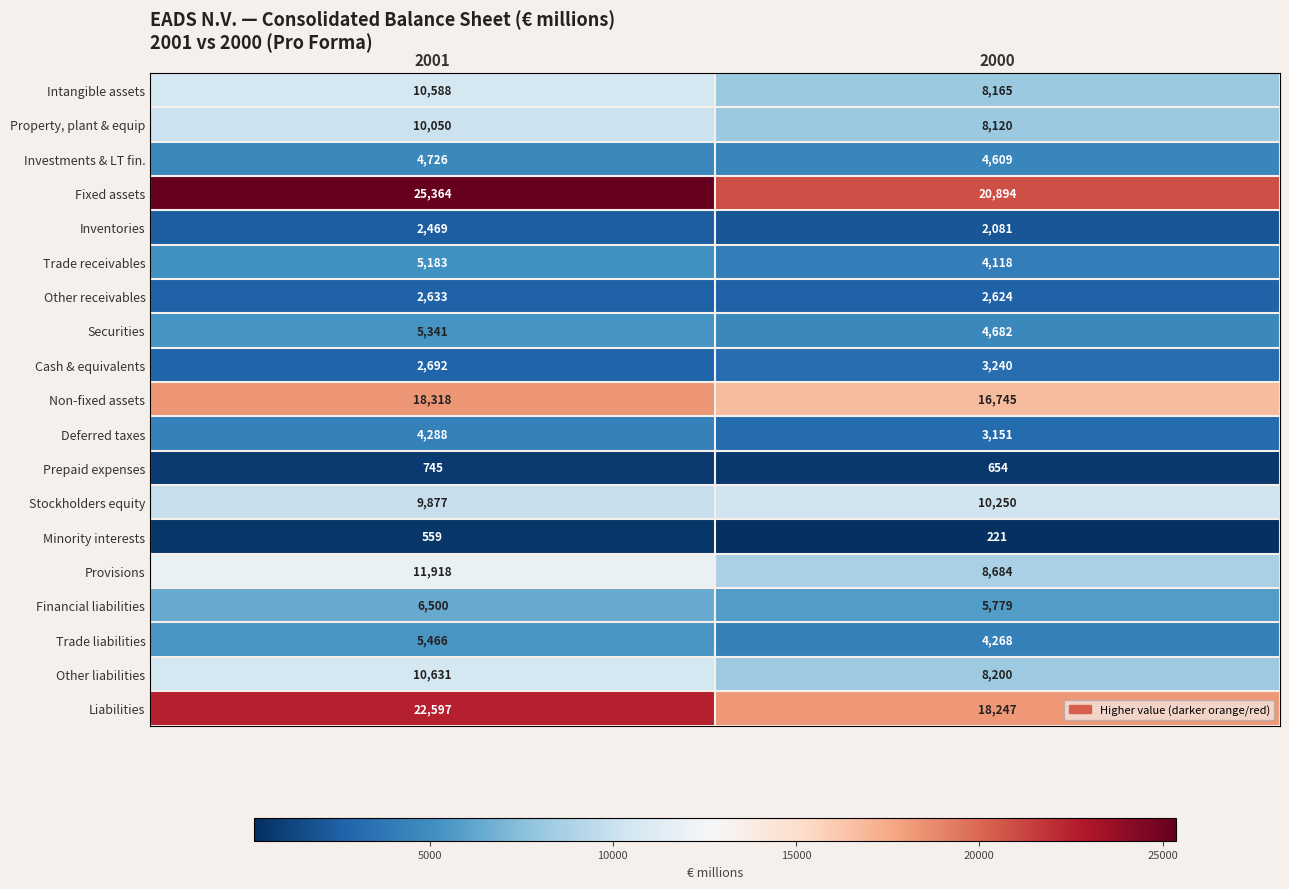

What is the sum of all Prepaid expenses values?

1399